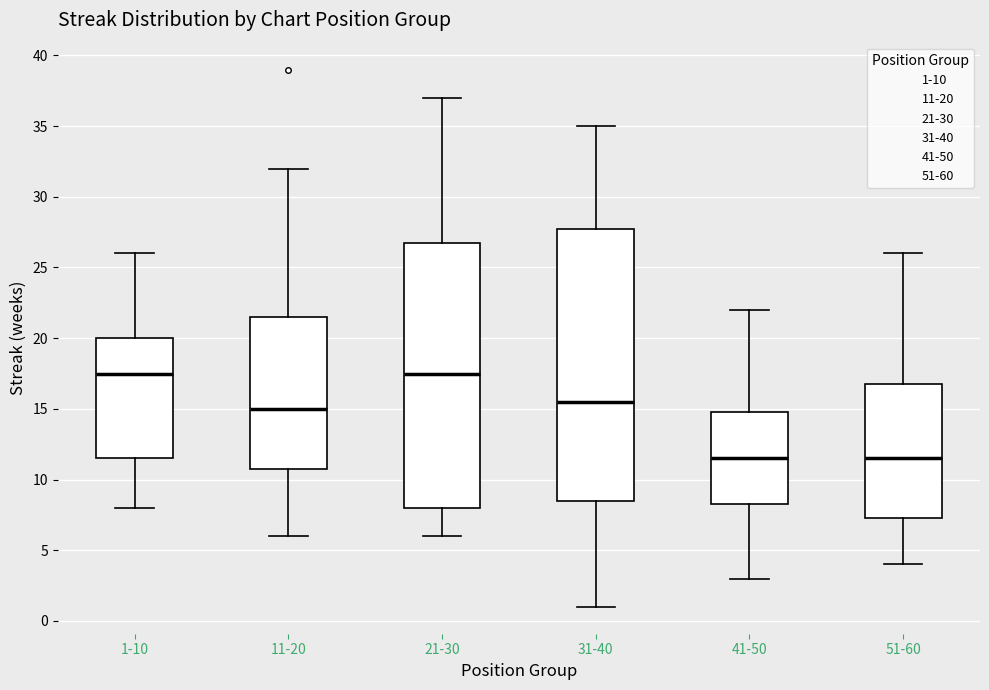

Reading left to right, read every box against the y-axis: the position of its median line, the range the box covers, and the ends of its whiskers. The values are not printed on the chart, so give them approximately, as read against the axis.

1-10: median 17.5, box 11.5 to 20.0, whiskers 8.0 to 26.0
11-20: median 15.0, box 11.0 to 21.5, whiskers 6.0 to 32.0
21-30: median 17.5, box 8.0 to 27.0, whiskers 6.0 to 37.0
31-40: median 15.5, box 8.5 to 28.0, whiskers 1.0 to 35.0
41-50: median 11.5, box 8.5 to 15.0, whiskers 3.0 to 22.0
51-60: median 11.5, box 7.5 to 17.0, whiskers 4.0 to 26.0